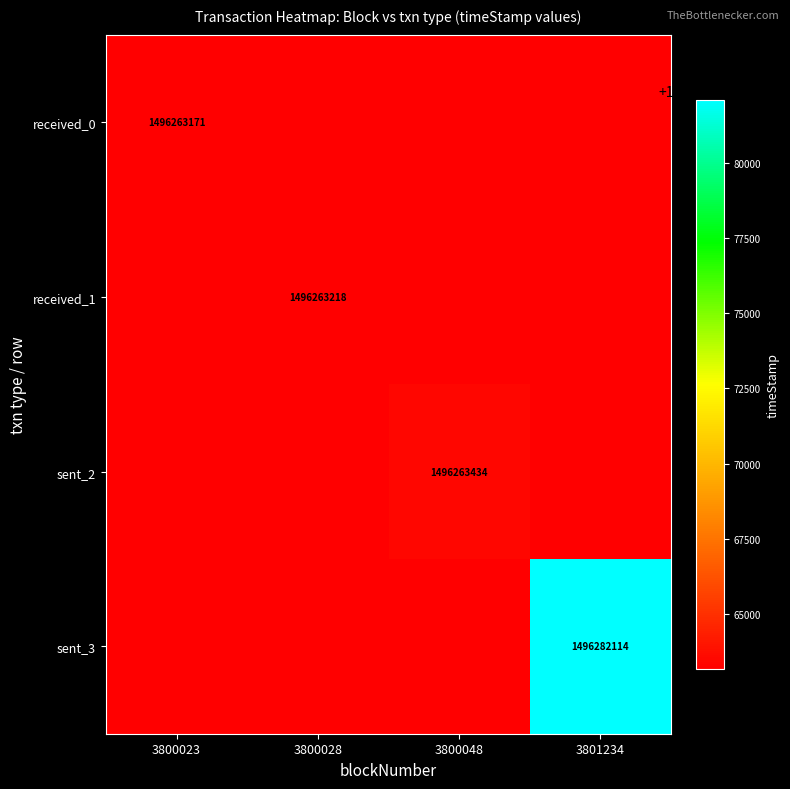

At which category is the sum across all series the highest?

3801234